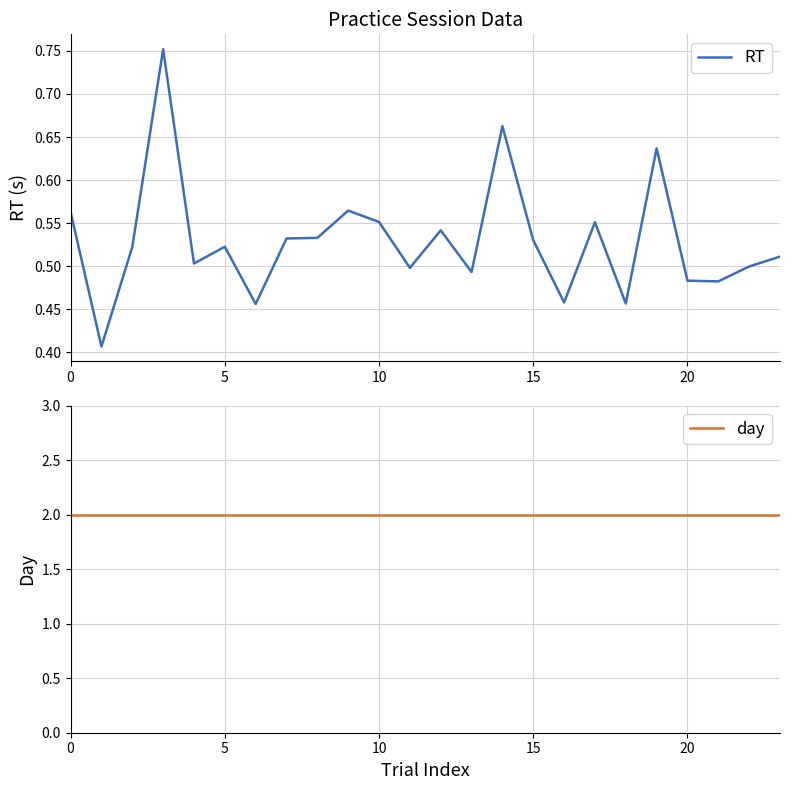

The value of RT at 15 is 0.2. True or false?

False